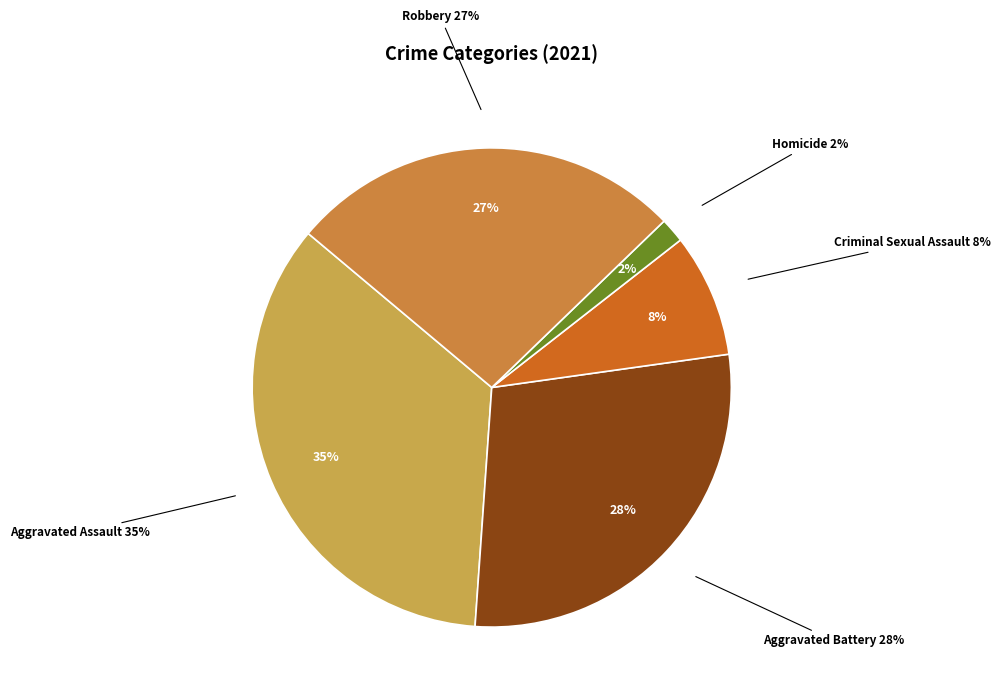

Approximately how many times larger is the value at Aggravated Assault compared to Homicide?

21.0